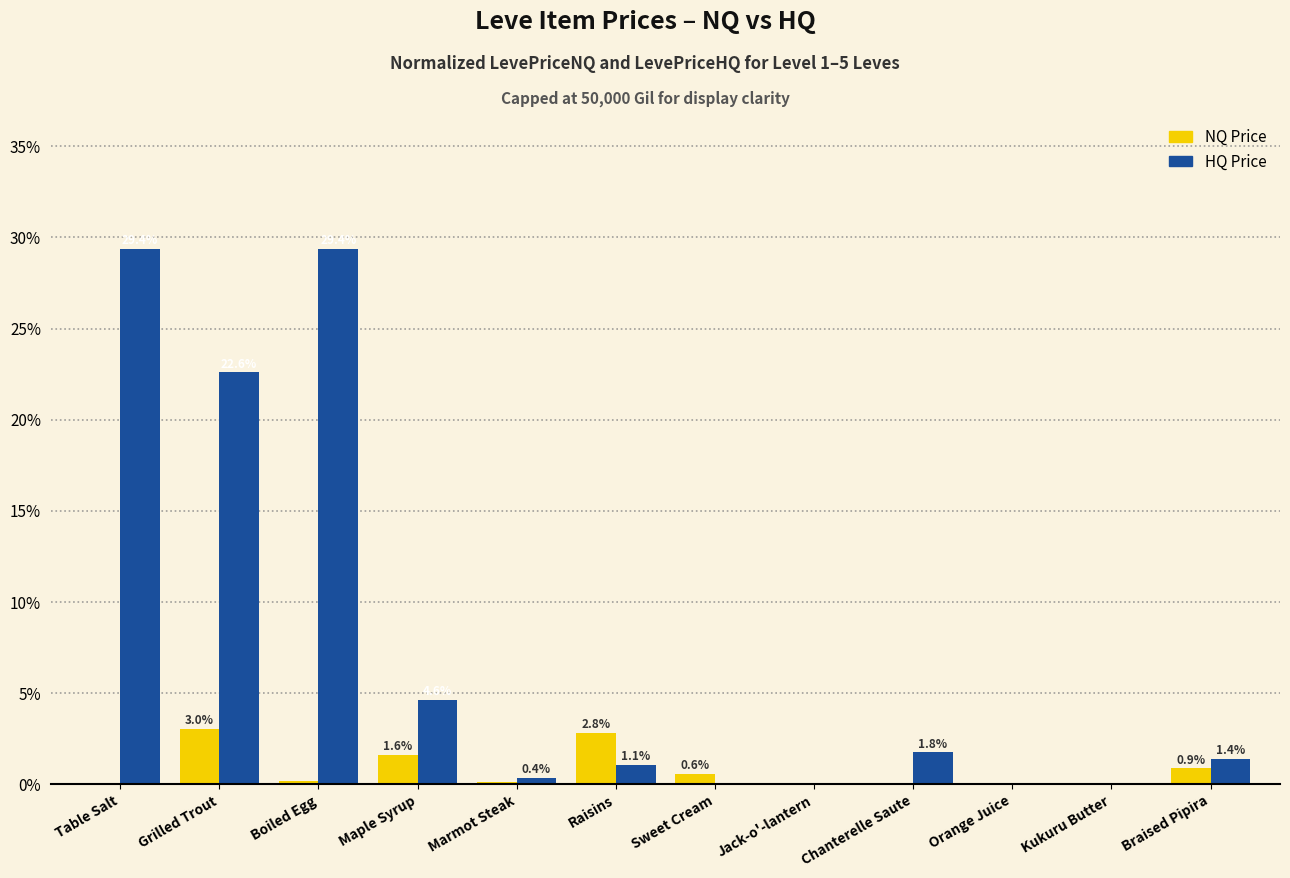

What is the maximum value for HQ Price?

29.4